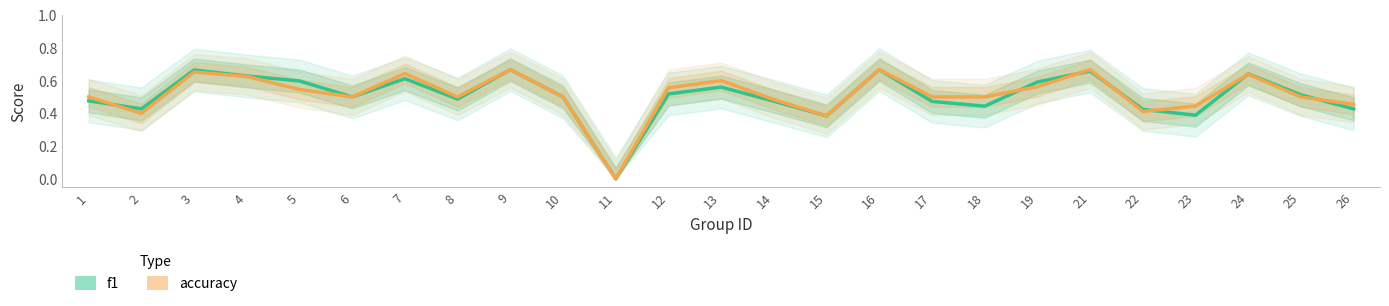

List the series in order of their overall mean, lowest first.

f1, accuracy